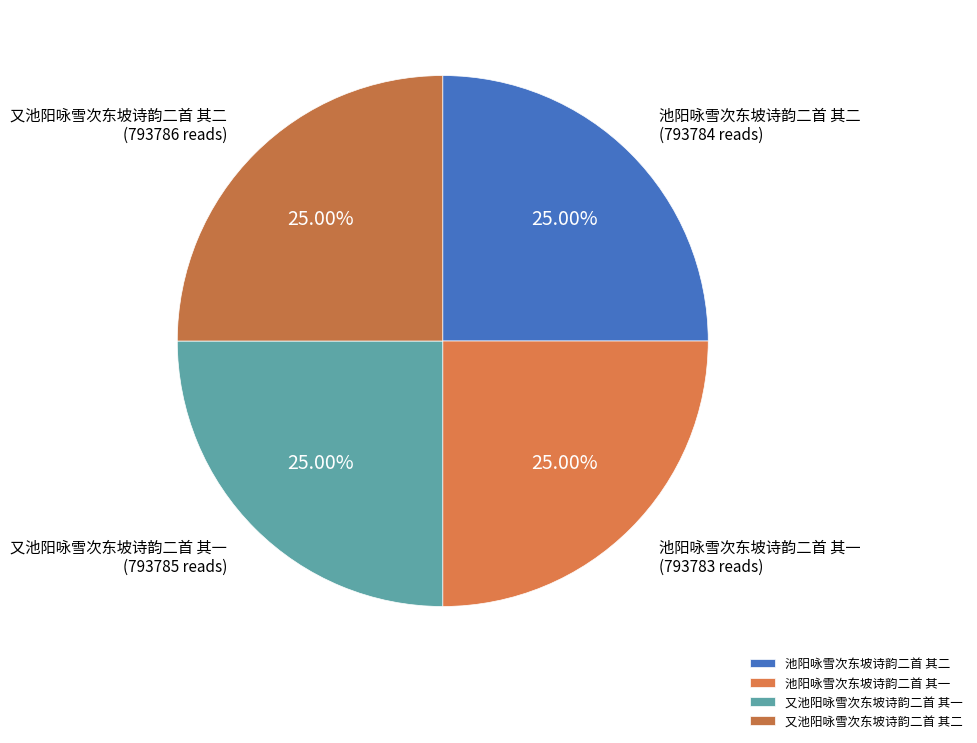

What is the ratio of the value at 又池阳咏雪次东坡诗韵二首 其二 to the value at 又池阳咏雪次东坡诗韵二首 其一?

1.0